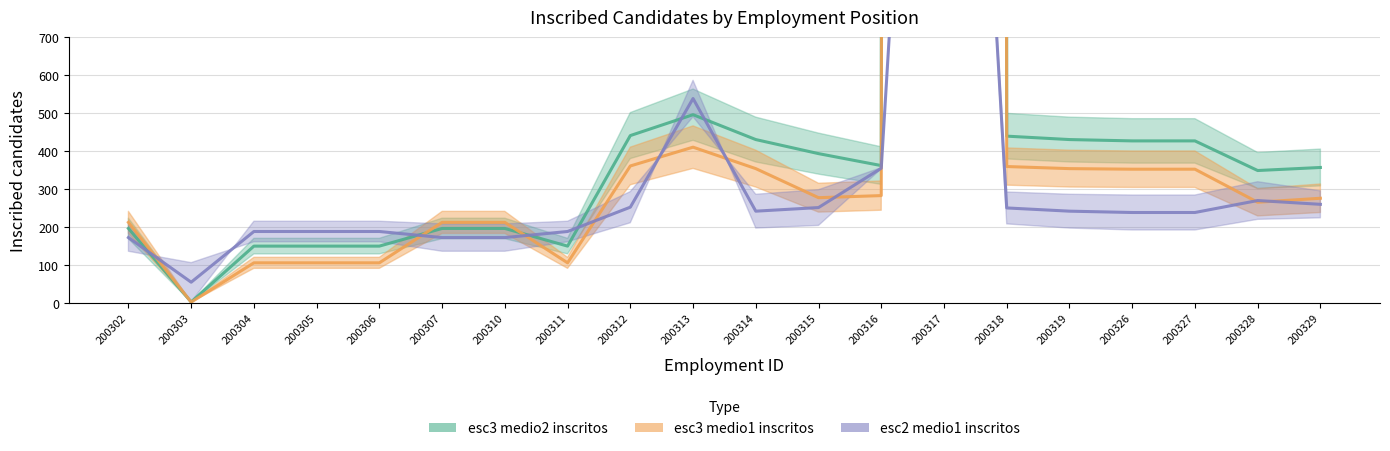

Where is the first local minimum for esc3_territorial9_medio2_inscritos?

200303